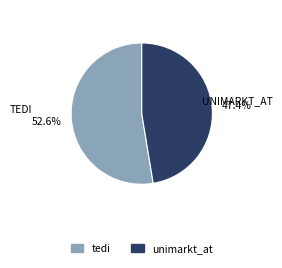

How many segments does this pie chart have?

2